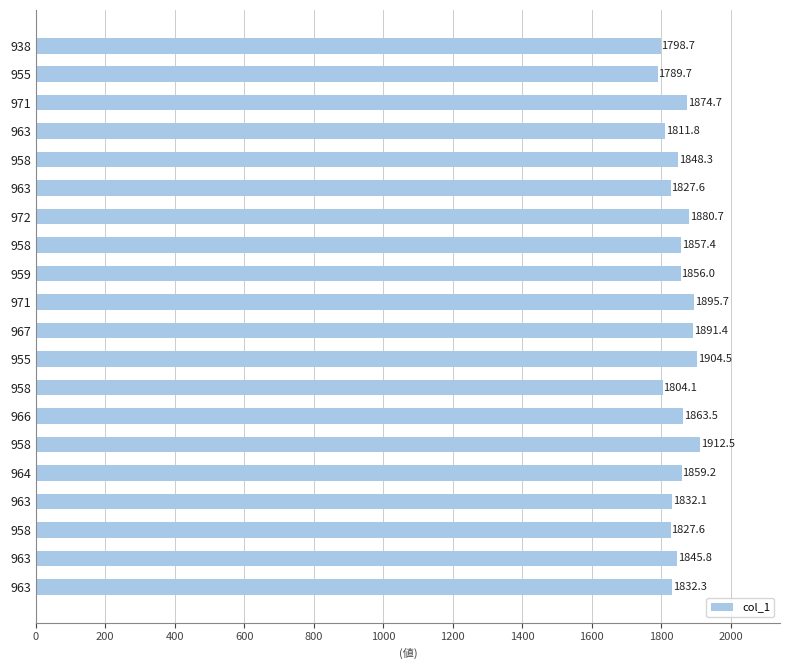

Count the number of values greater than 1855.

10